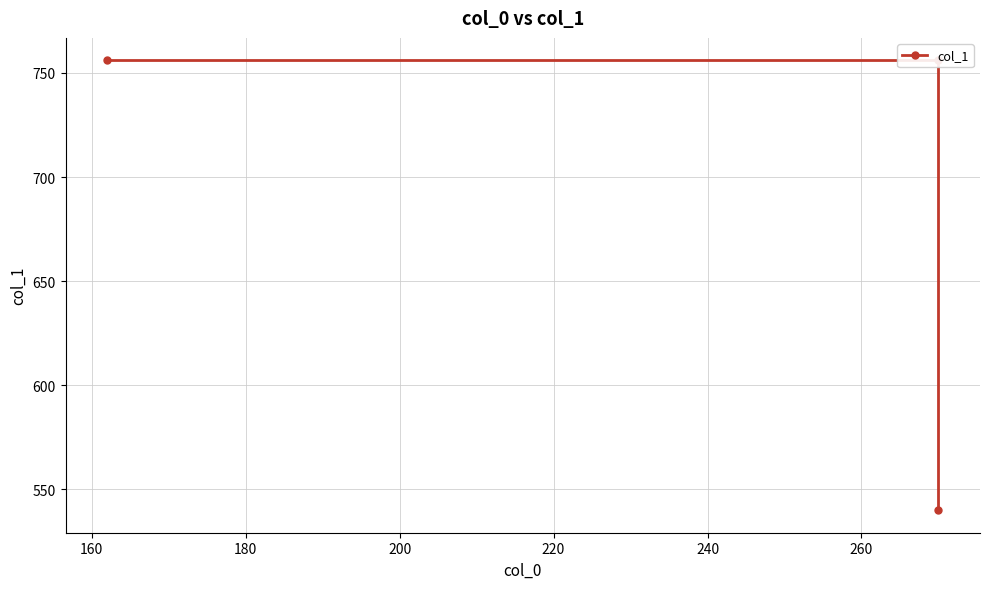

What is the average value?

684